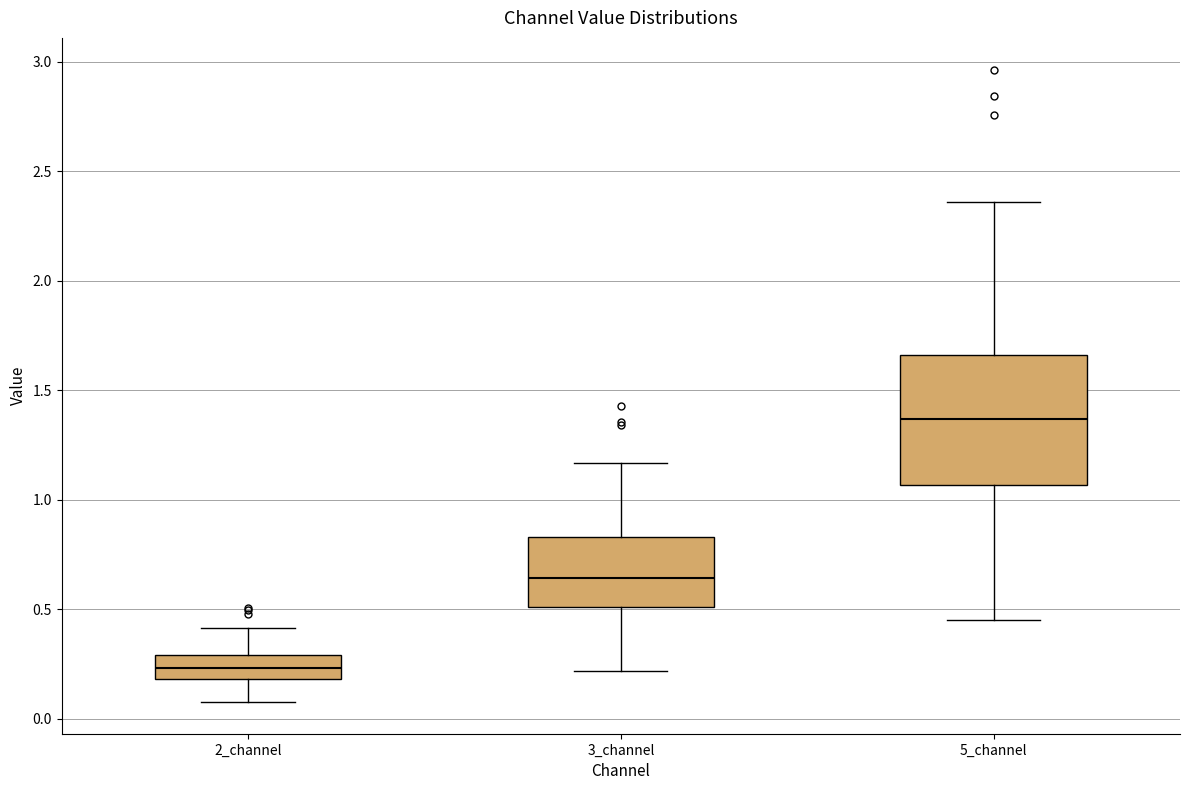

Reading left to right, read every box against the y-axis: the position of its median line, the range the box covers, and the ends of its whiskers. The values are not printed on the chart, so give them approximately, as read against the axis.

2_channel: median 0.25, box 0.20 to 0.30, whiskers 0.10 to 0.40
3_channel: median 0.65, box 0.50 to 0.85, whiskers 0.20 to 1.15
5_channel: median 1.35, box 1.05 to 1.65, whiskers 0.45 to 2.35